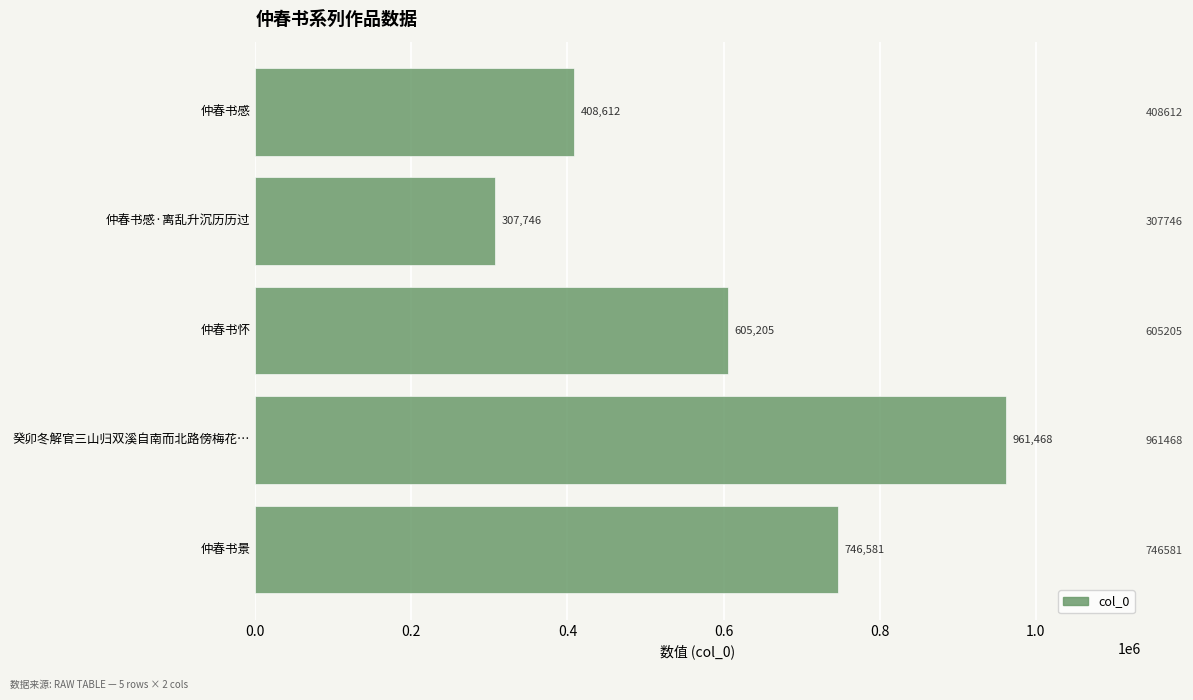

Count the values in the range 408612 to 746581.

3